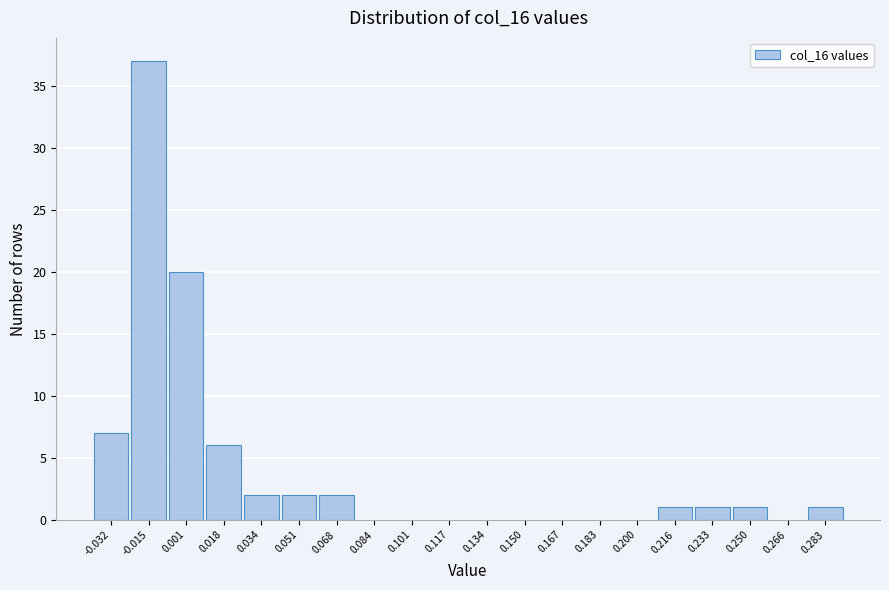

Reading left to right, transcribe all the data shown in this chart.

-0.032=7	-0.015=37	0.001=20	0.018=6	0.034=2	0.051=2	0.068=2	0.084=0	0.101=0	0.117=0	0.134=0	0.150=0	0.167=0	0.183=0	0.200=0	0.216=1	0.233=1	0.250=1	0.266=0	0.283=1